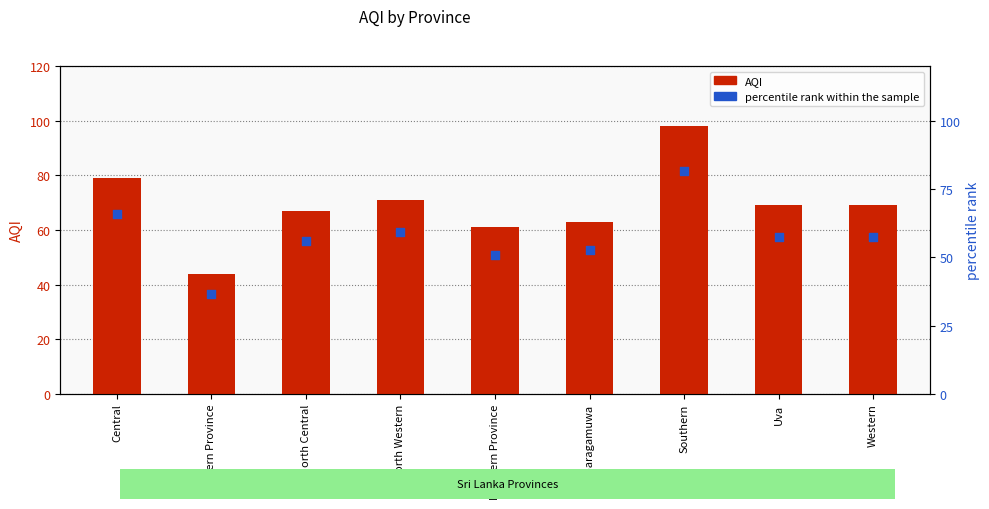

What are all the series names shown in the legend?

AQI, percentile rank within the sample